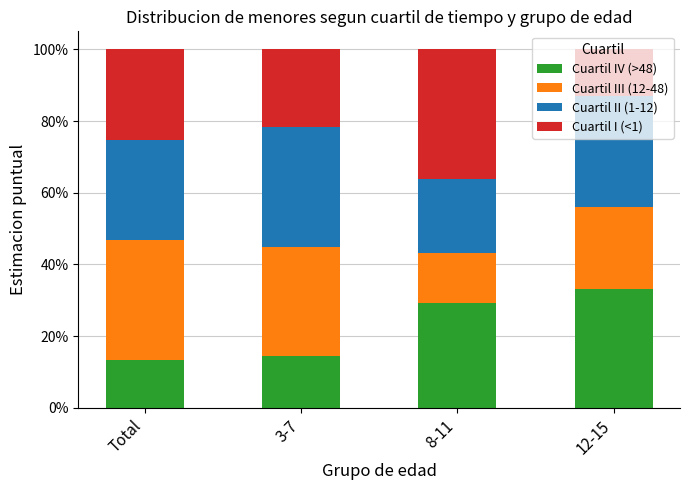

What are all the series names shown in the legend?

Cuartil IV (>48), Cuartil III (12-48), Cuartil II (1-12), Cuartil I (<1)